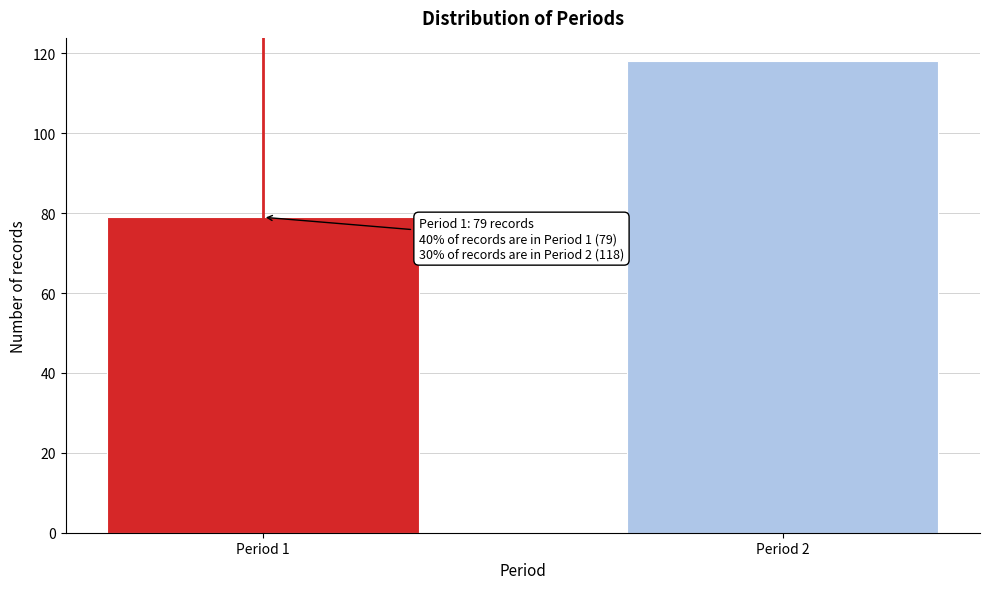

Reading right to left, list all the values displayed in this chart.

118	79